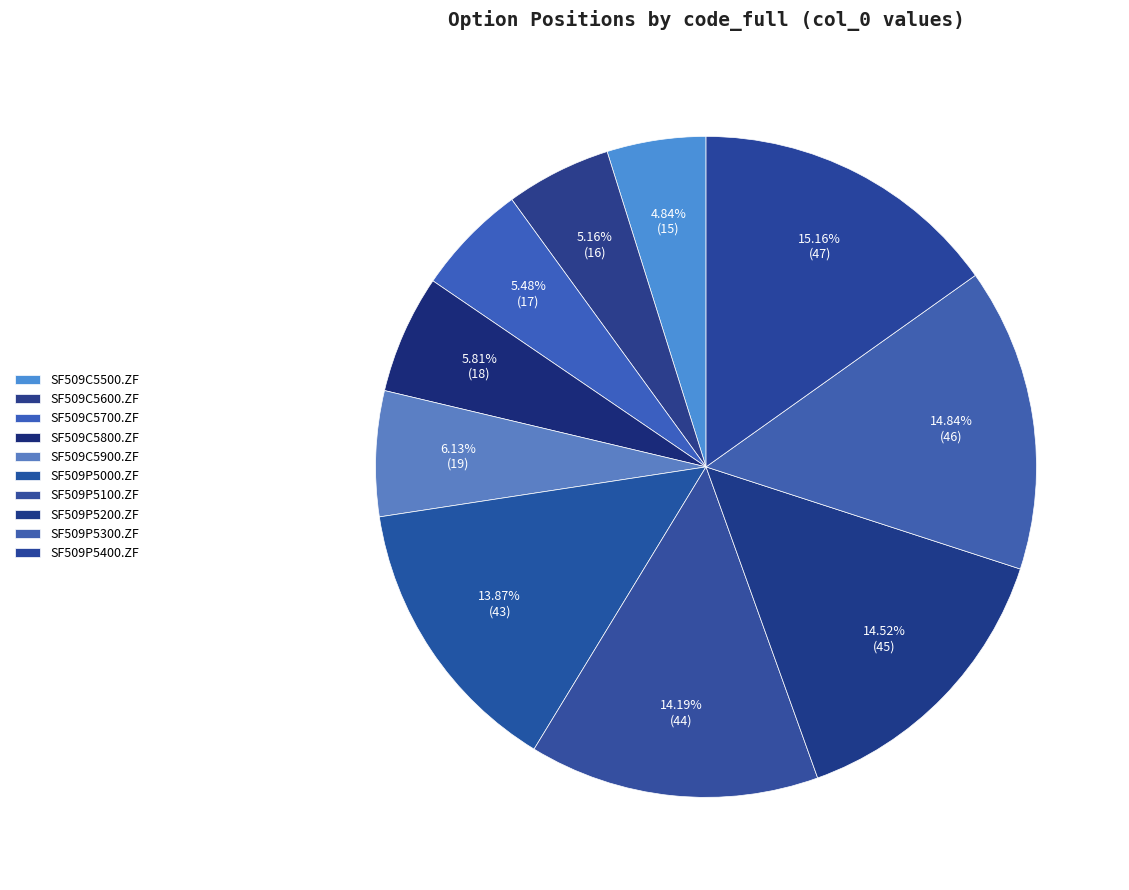

What is the change in value from SF509C5900.ZF to SF509P5200.ZF?

+26